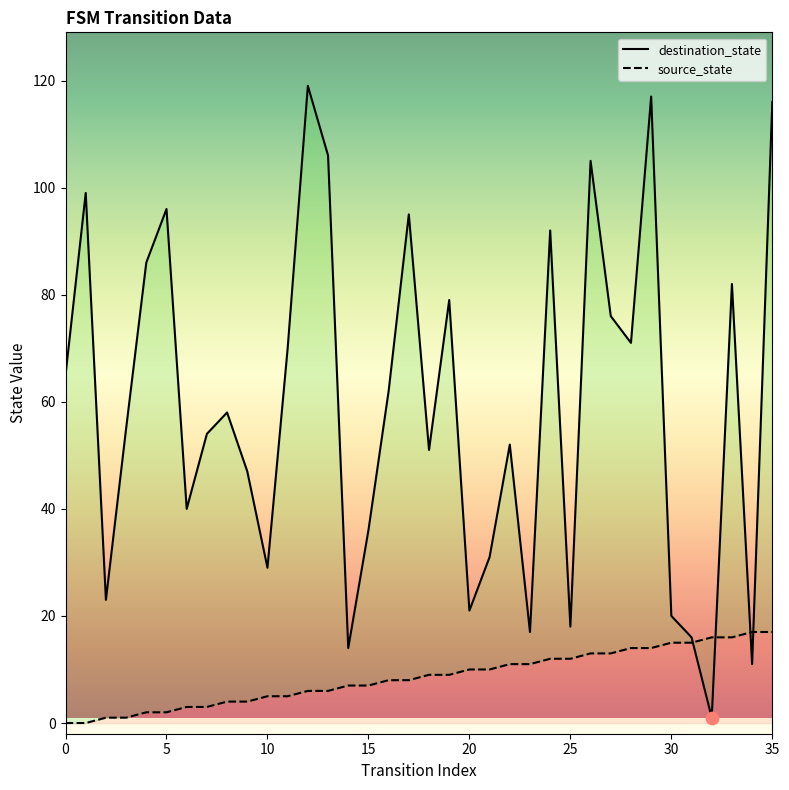

At which category is the sum across all series the highest?

35